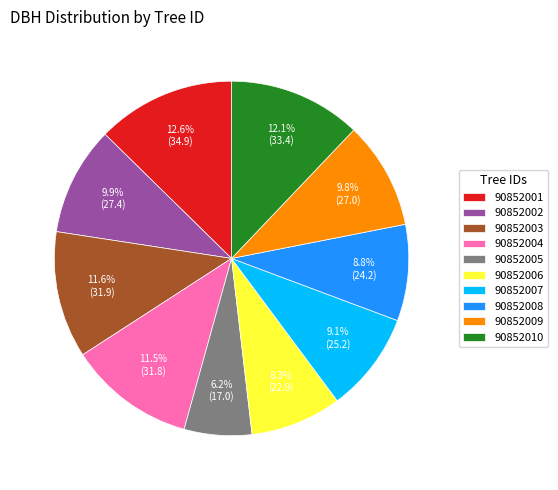

Which has a higher value, 90852008 or 90852009?

90852009